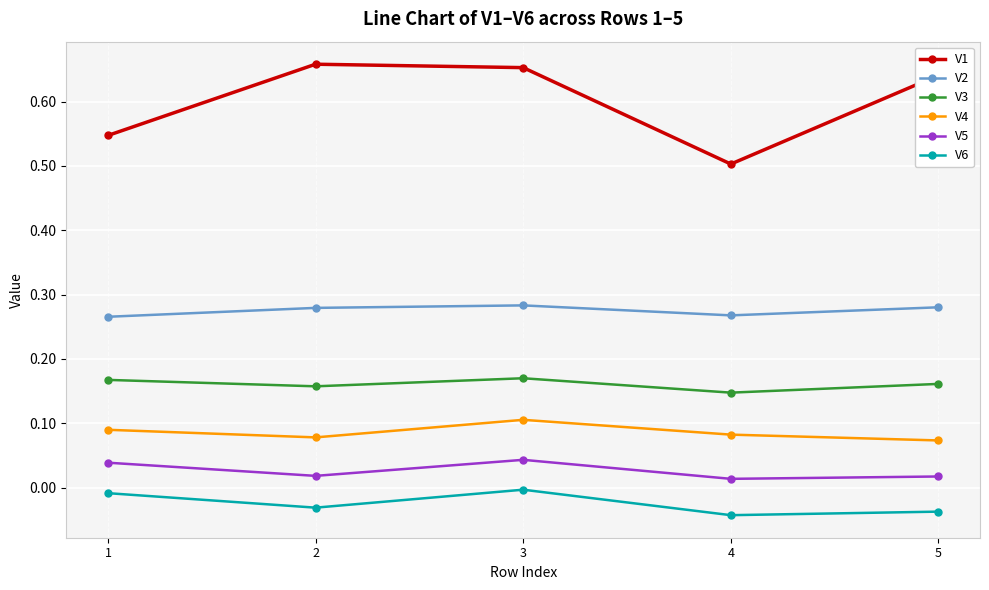

The value of V6 at 2 is -0.1. True or false?

False